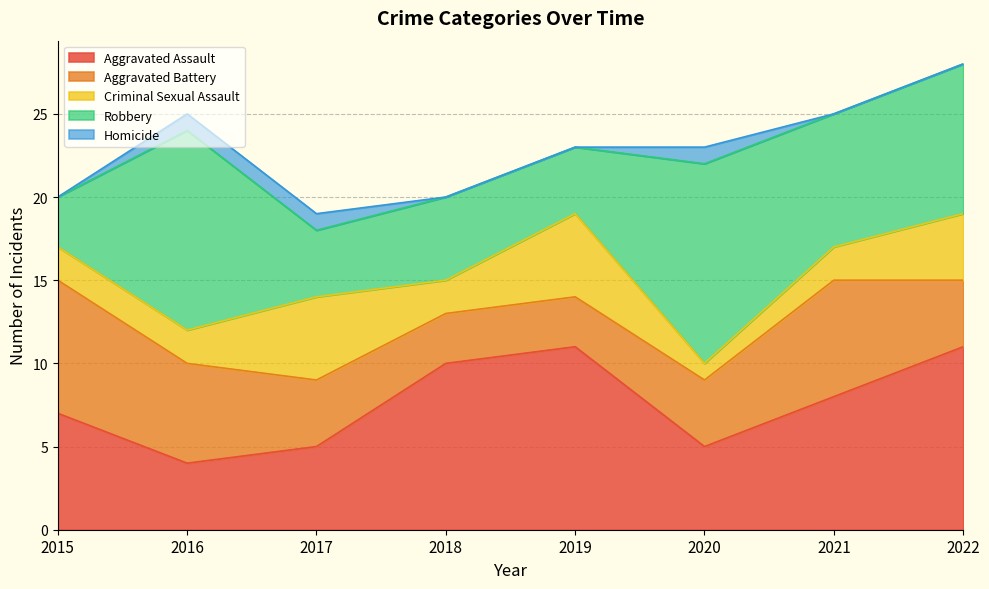

In Criminal Sexual Assault, how many points are higher than both neighbors (excluding endpoints)?

2